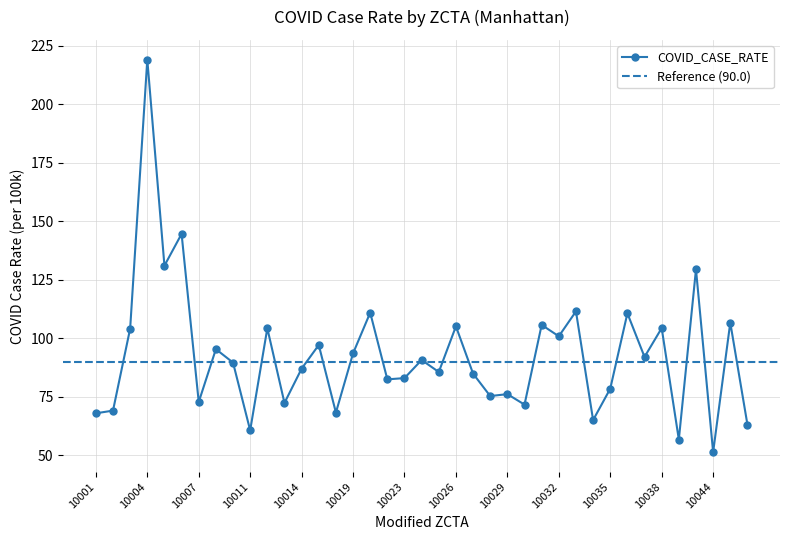

The chart shows a value of 104.2 at 10012. True or false?

True